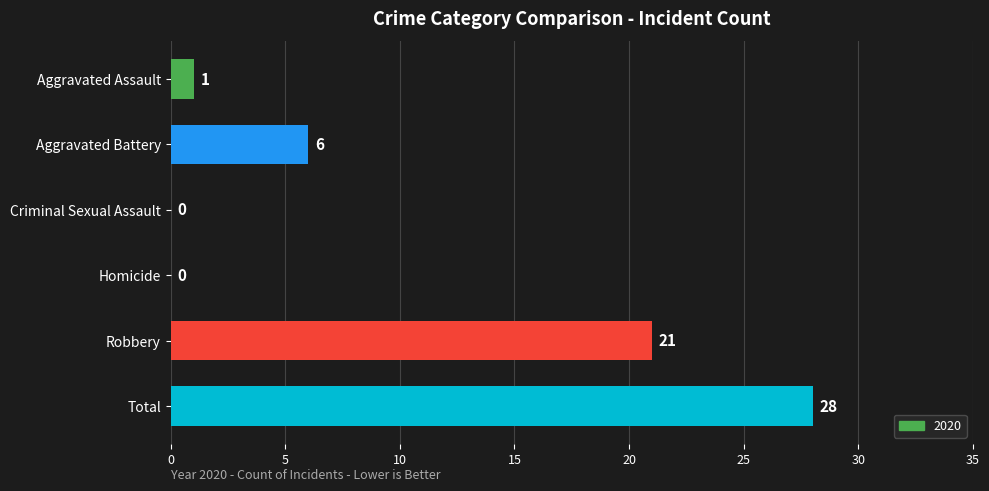

Which label corresponds to the largest value in the chart?

Total